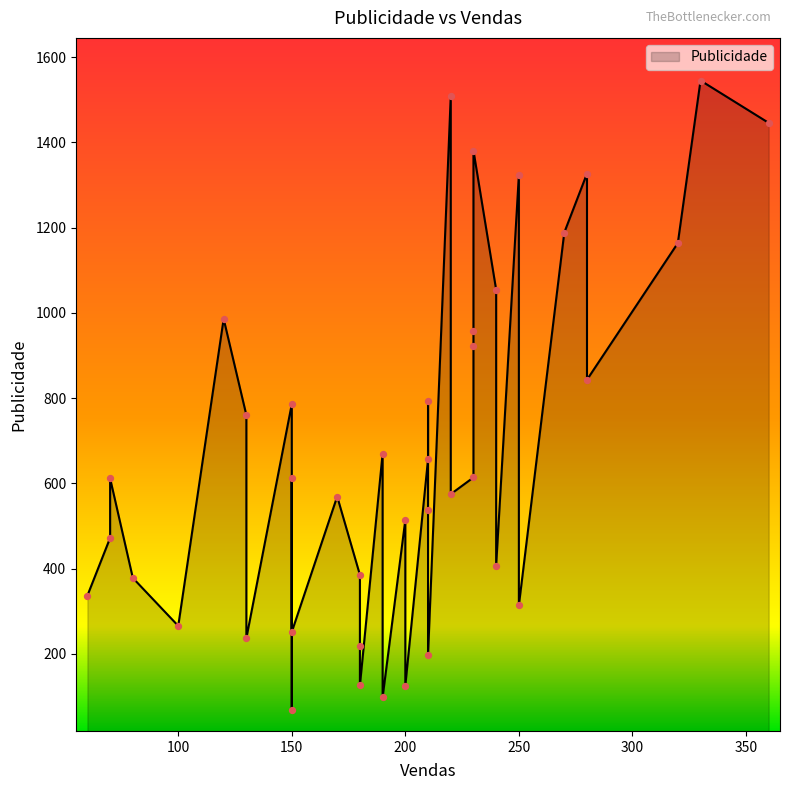

Between 150 and 360, which is larger?

360